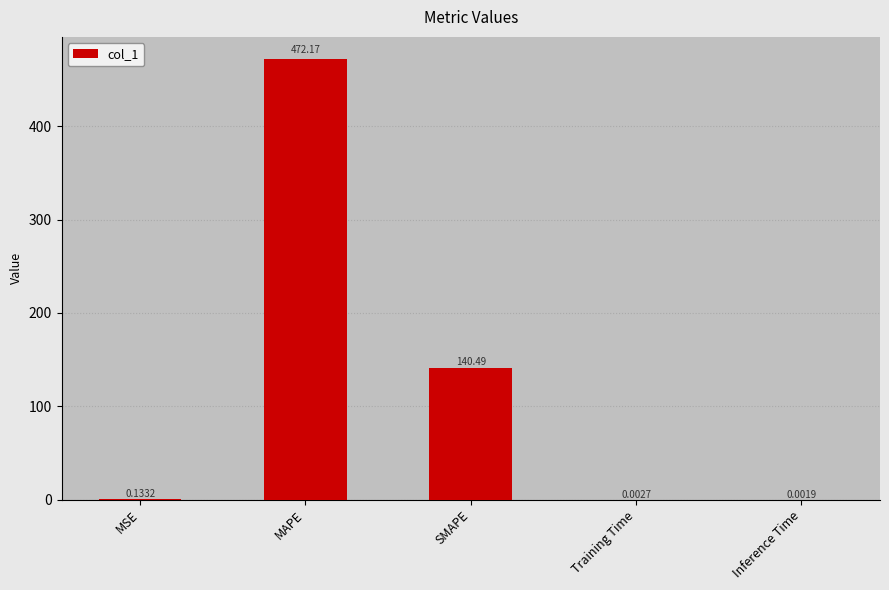

What is the sum of the values at MSE and MAPE?

472.3